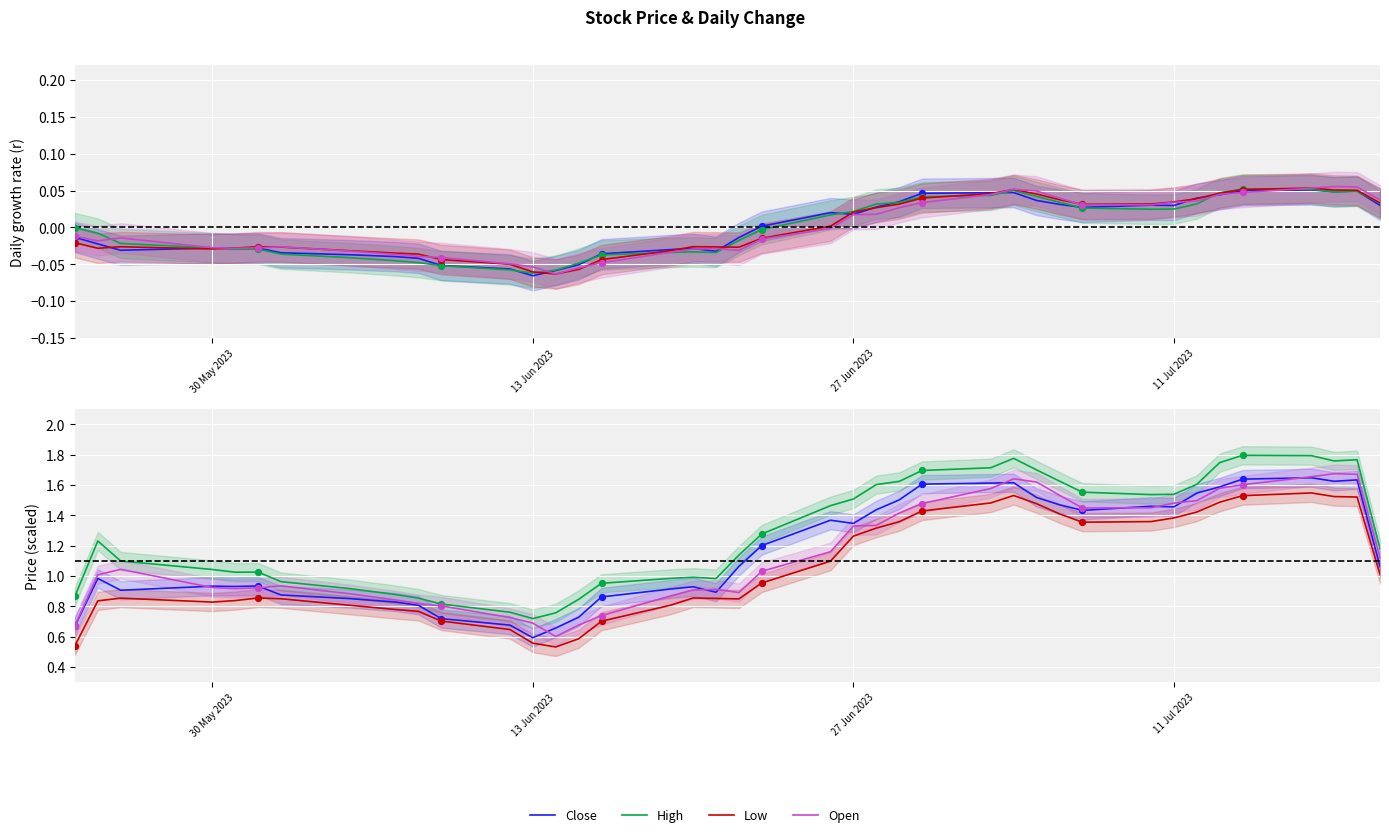

Which series reaches the minimum Y coordinate?

Low